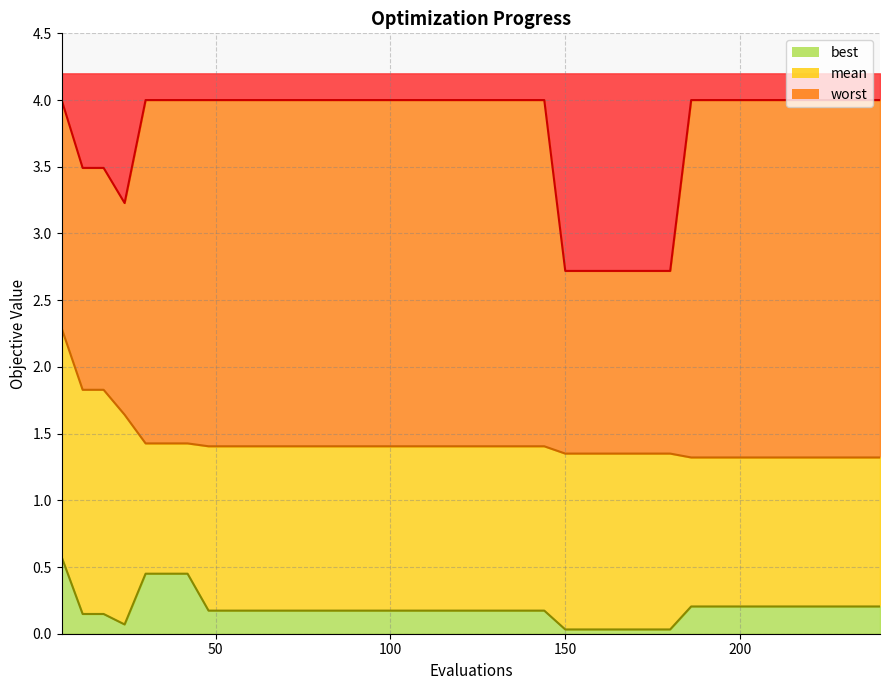

Does the chart display data point markers on the line(s)?

No